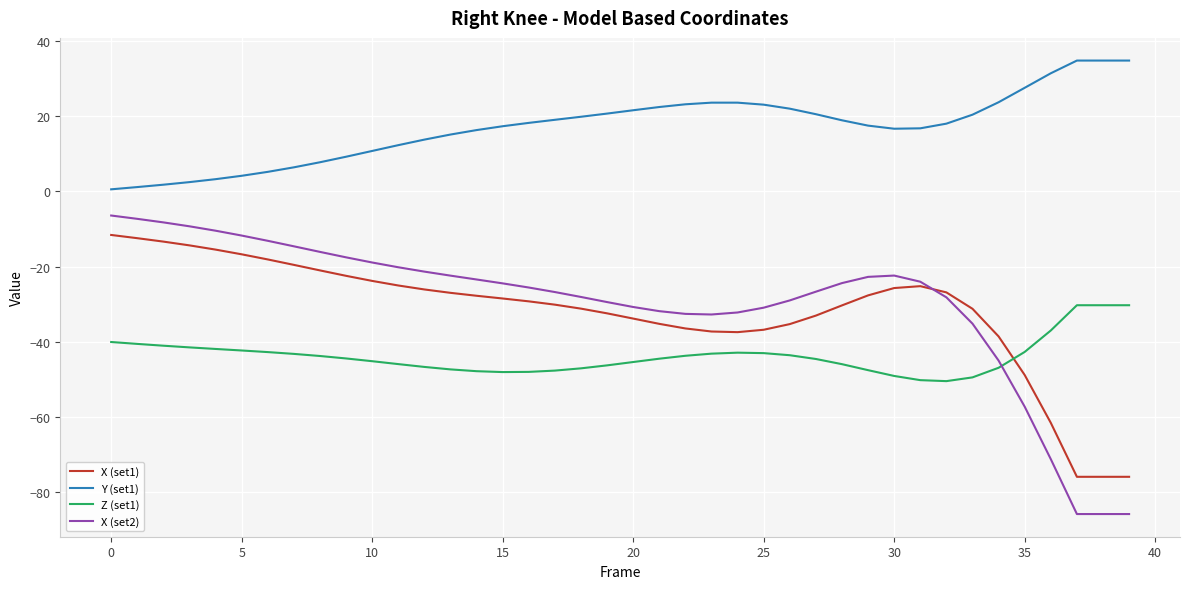

What is the average value of the Z (set1) series?

-43.9